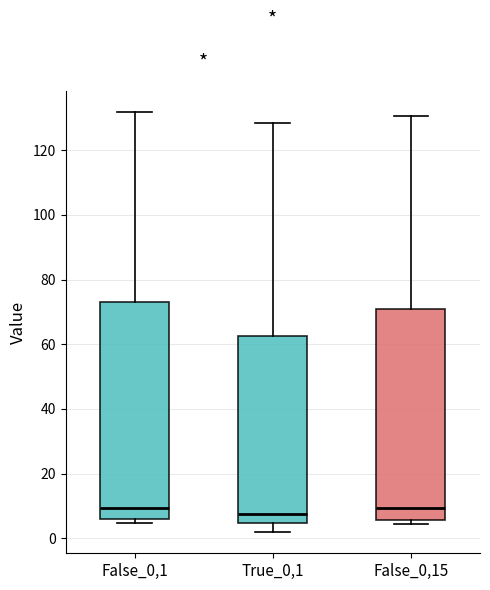

Reading left to right, read every box against the y-axis: the position of its median line, the range the box covers, and the ends of its whiskers. The values are not printed on the chart, so give them approximately, as read against the axis.

False_0,1: median 10, box 6 to 74, whiskers 4 to 132
True_0,1: median 8, box 4 to 62, whiskers 2 to 128
False_0,15: median 10, box 6 to 70, whiskers 4 to 130